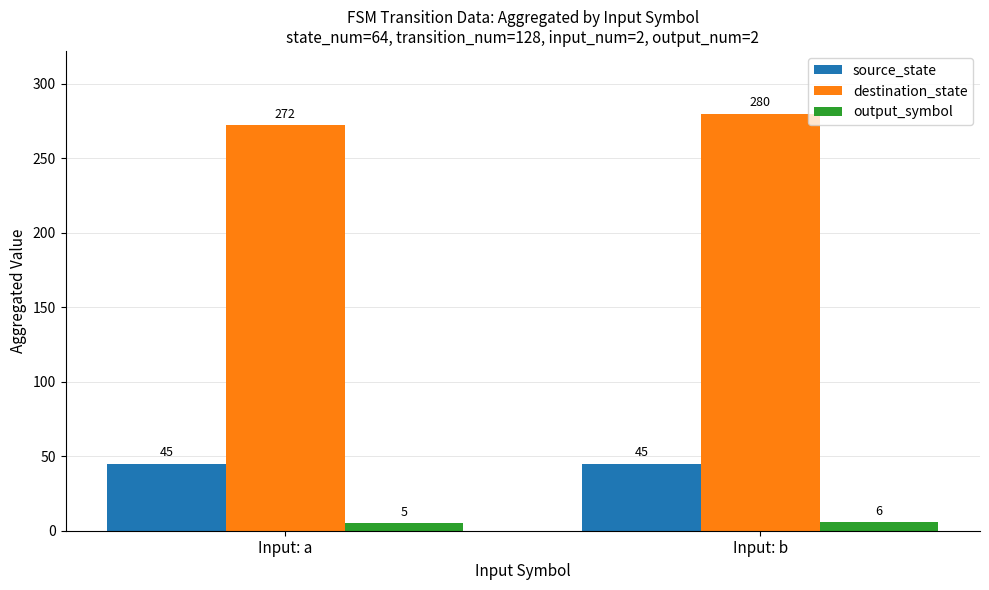

What is the spread (max minus min) of values at Input: a?

267